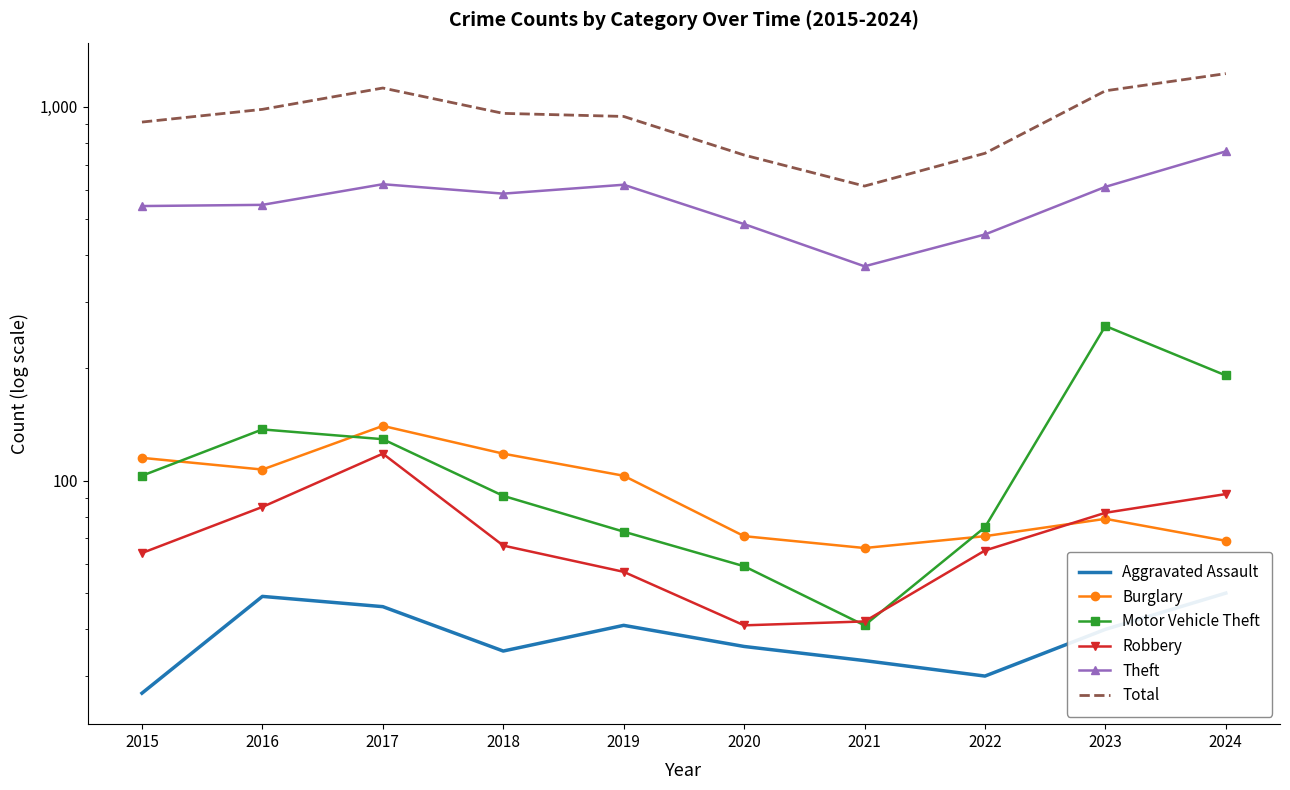

What is the difference between the highest and lowest values at 2024?

1175